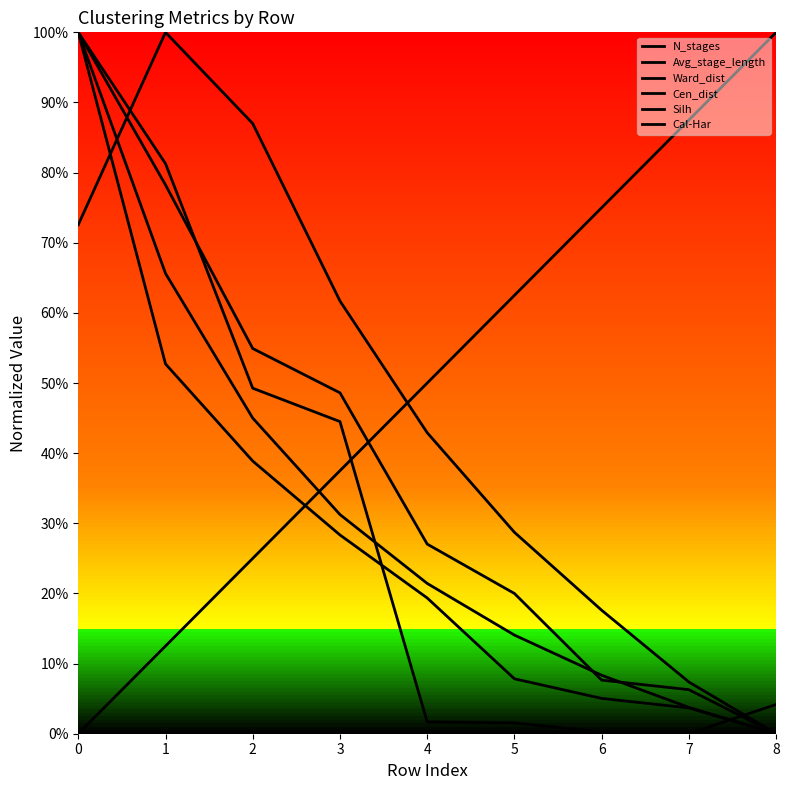

Does the chart have visible grid lines?

No